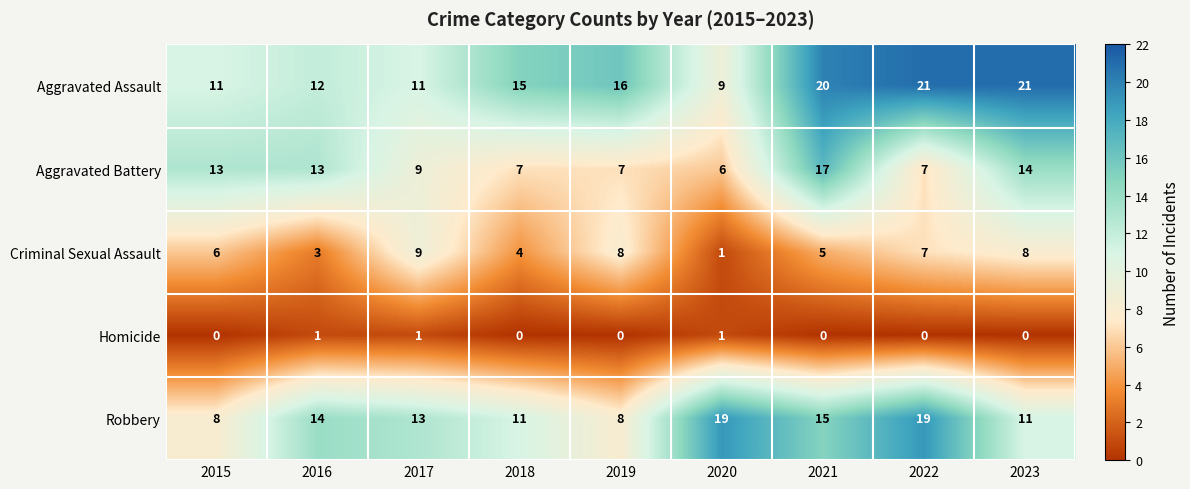

Read the Aggravated Battery value at 2019, to the nearest 5.

5